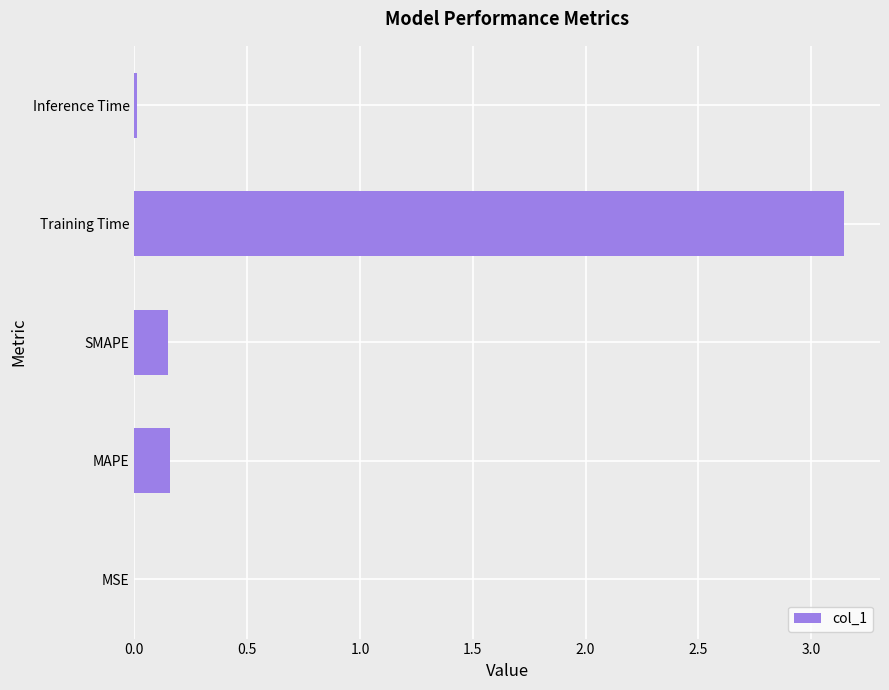

Is it true that the value at Training Time is 2.2?

False